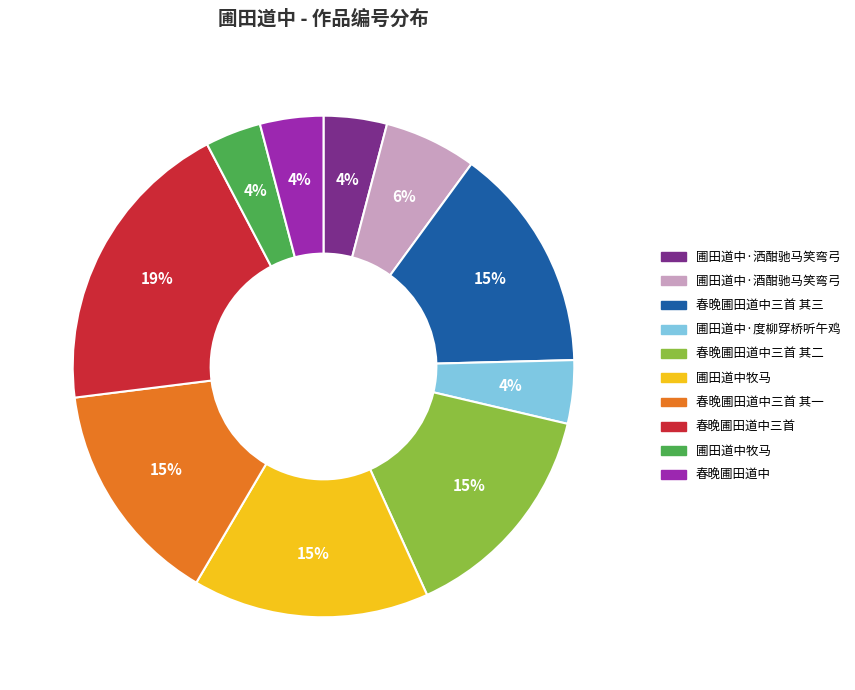

How many slices are in this pie chart?

10